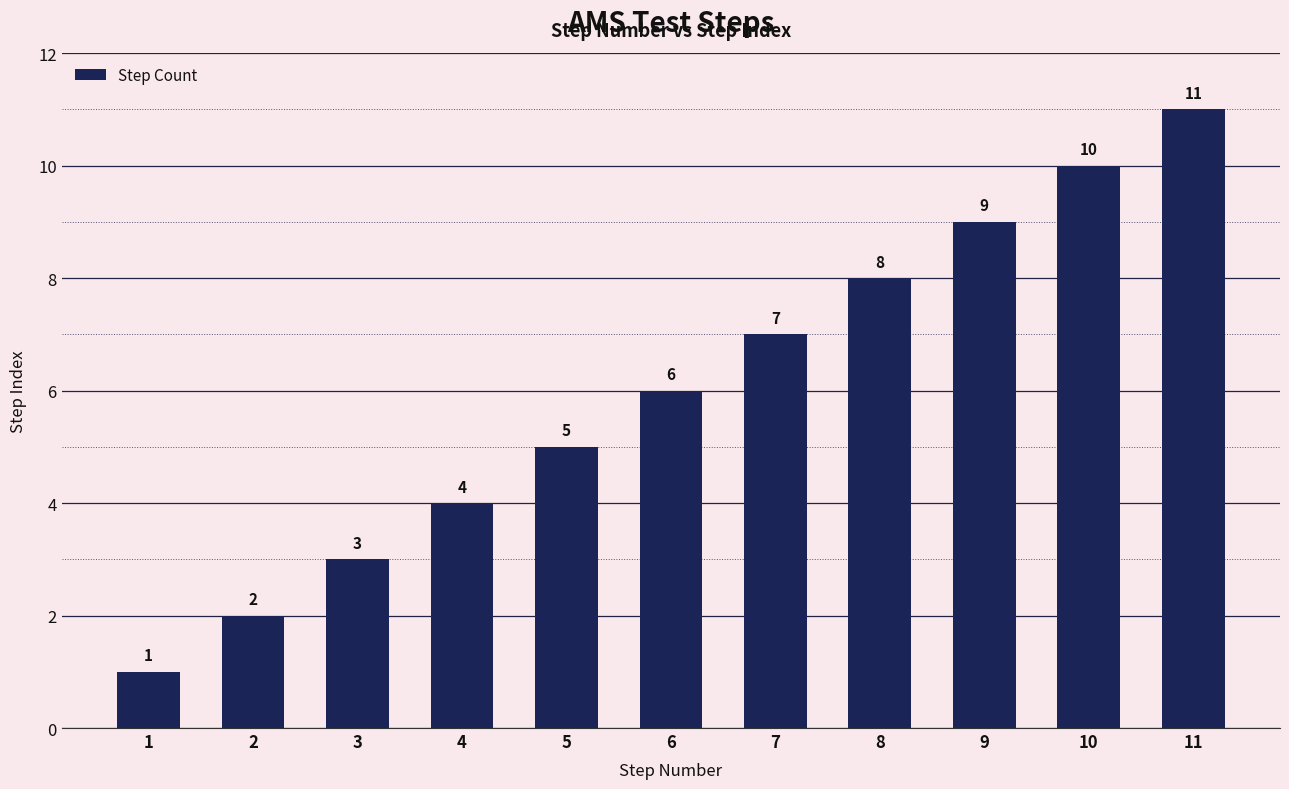

The value at 3 is 3. True or false?

True